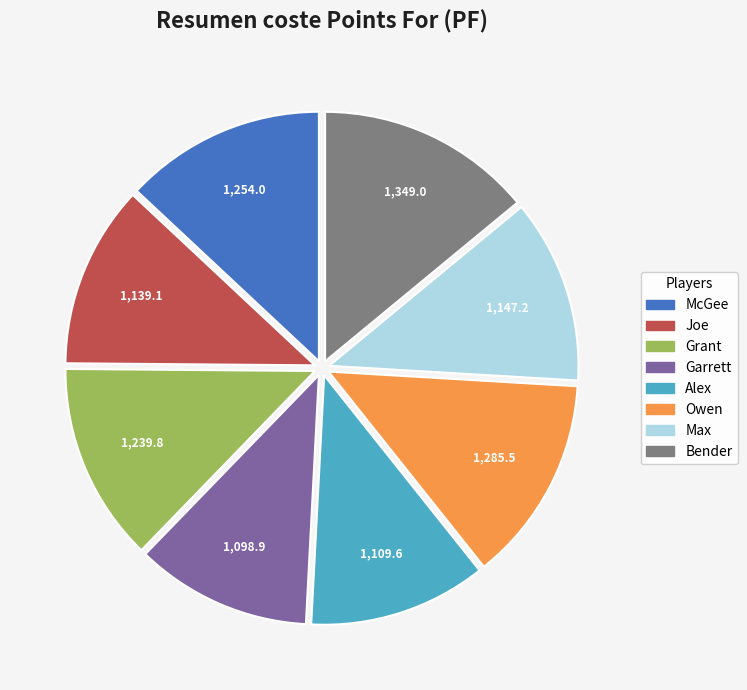

Count the number of slices in the pie.

8